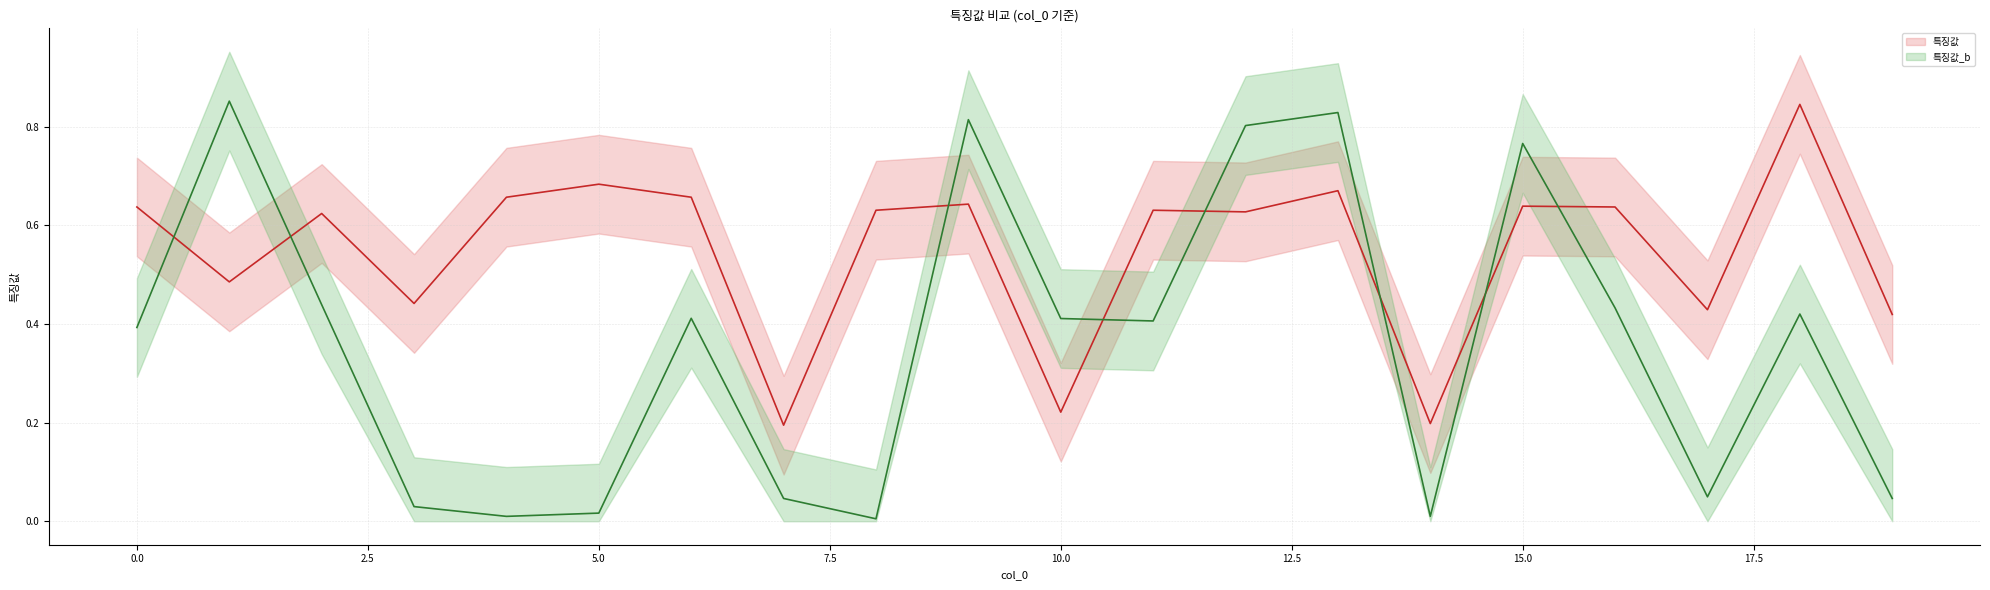

What is the value of the 특징값_b_upper point at the 17th from the left?

0.5